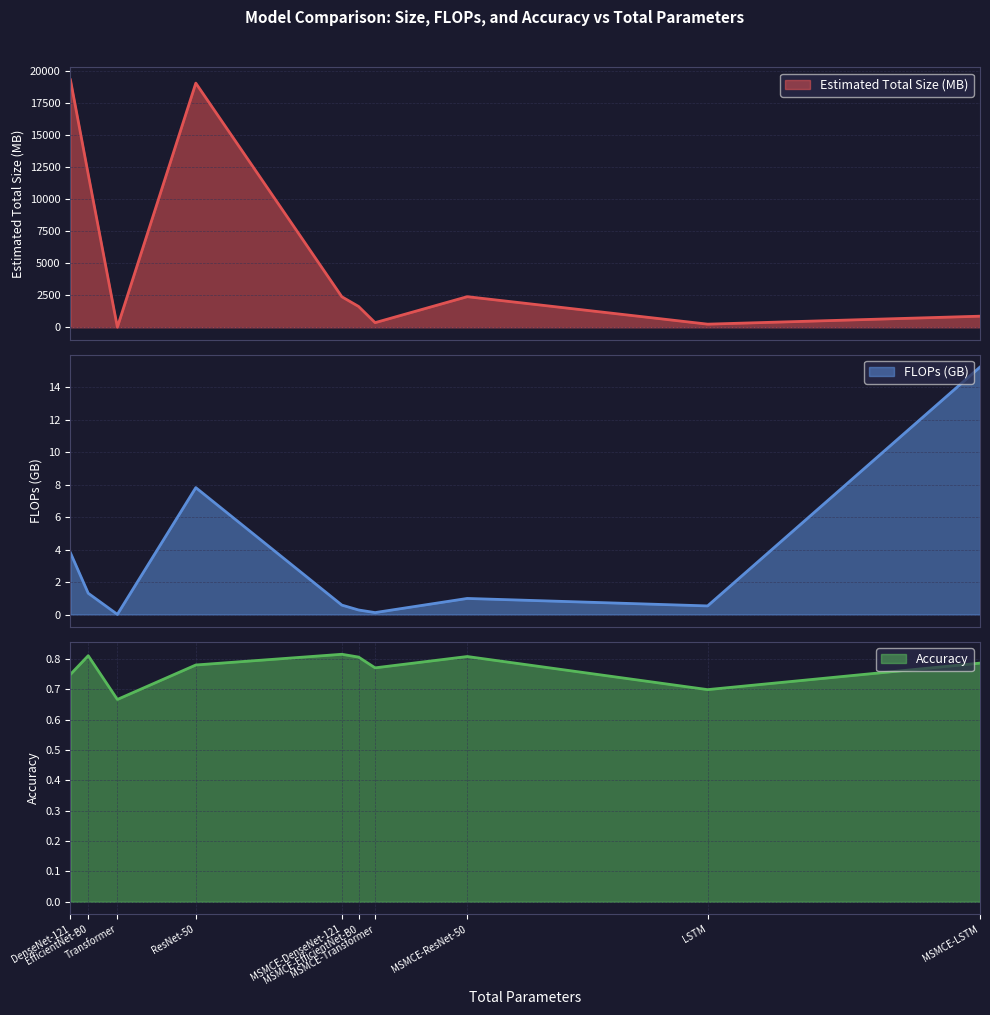

What is the maximum value for Estimated Total Size (MB)?

19312.2